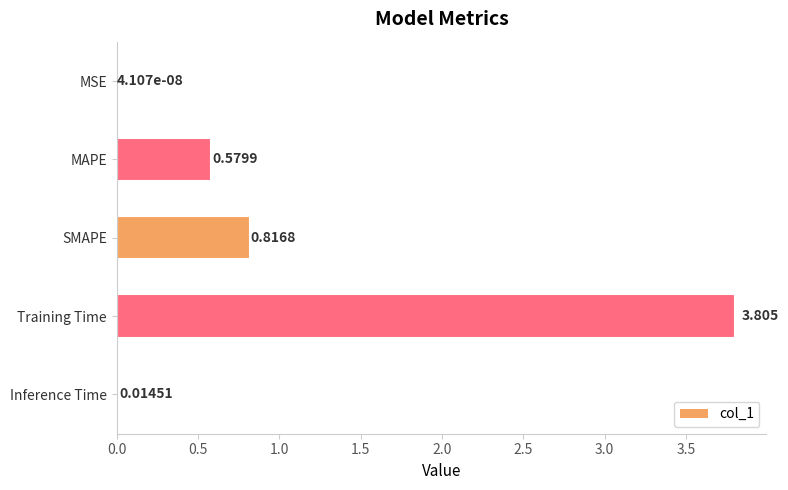

Between MSE and SMAPE, which is larger?

SMAPE